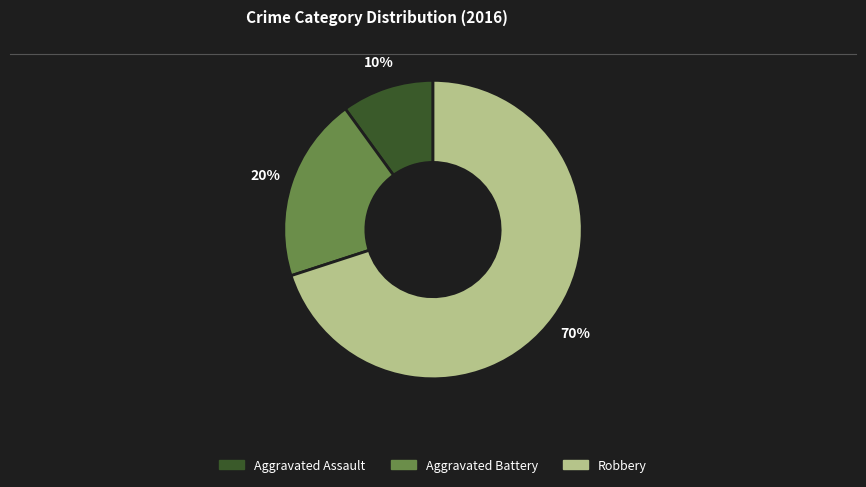

What is the ratio of the value at Aggravated Battery to the value at Aggravated Assault?

2.0